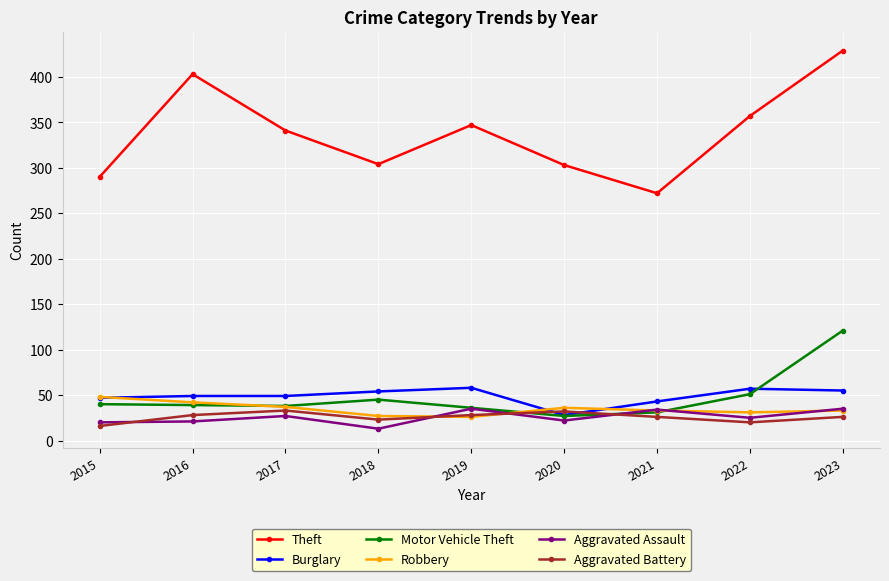

What value does the Aggravated Assault series have at 2015?

20